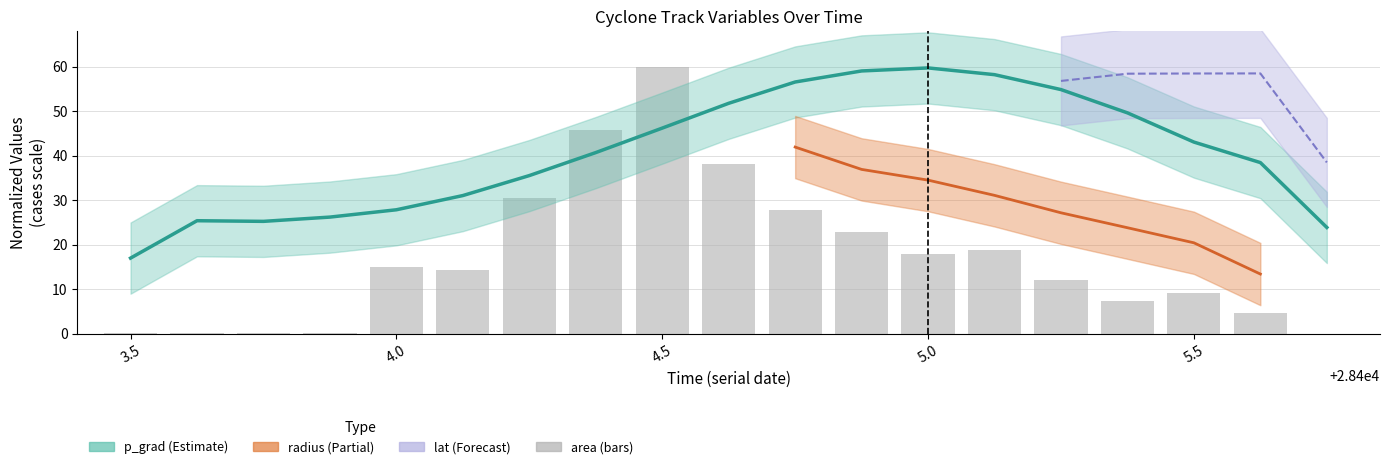

The value at 3.5 is 0.1. True or false?

True